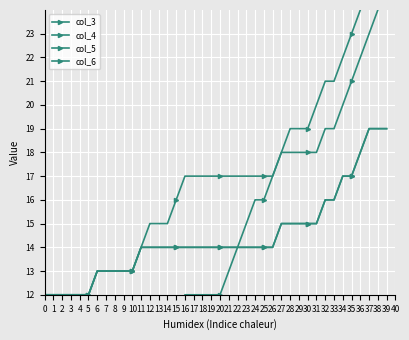

At how many categories does at least one series exceed 10?

40